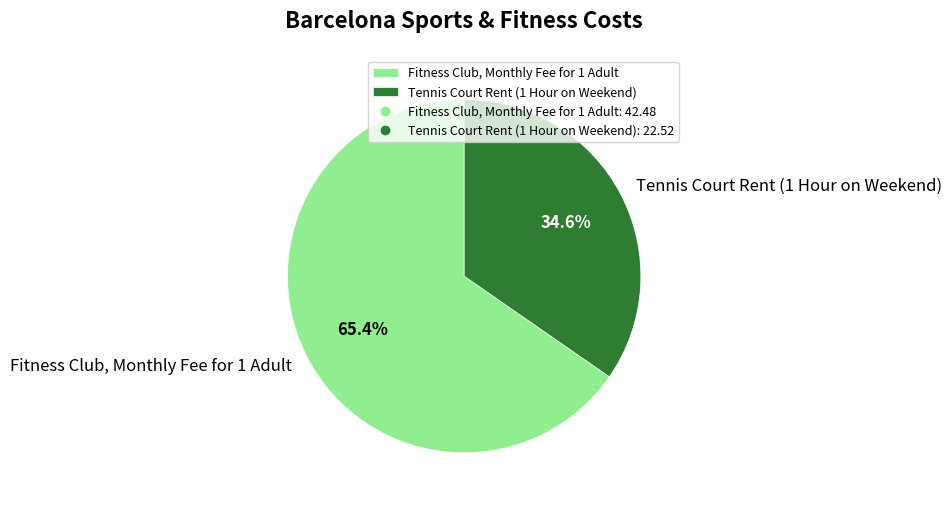

To the nearest percent, what is the difference between the Tennis Court Rent (1 Hour on Weekend) and Fitness Club, Monthly Fee for 1 Adult slice percentages?

31%